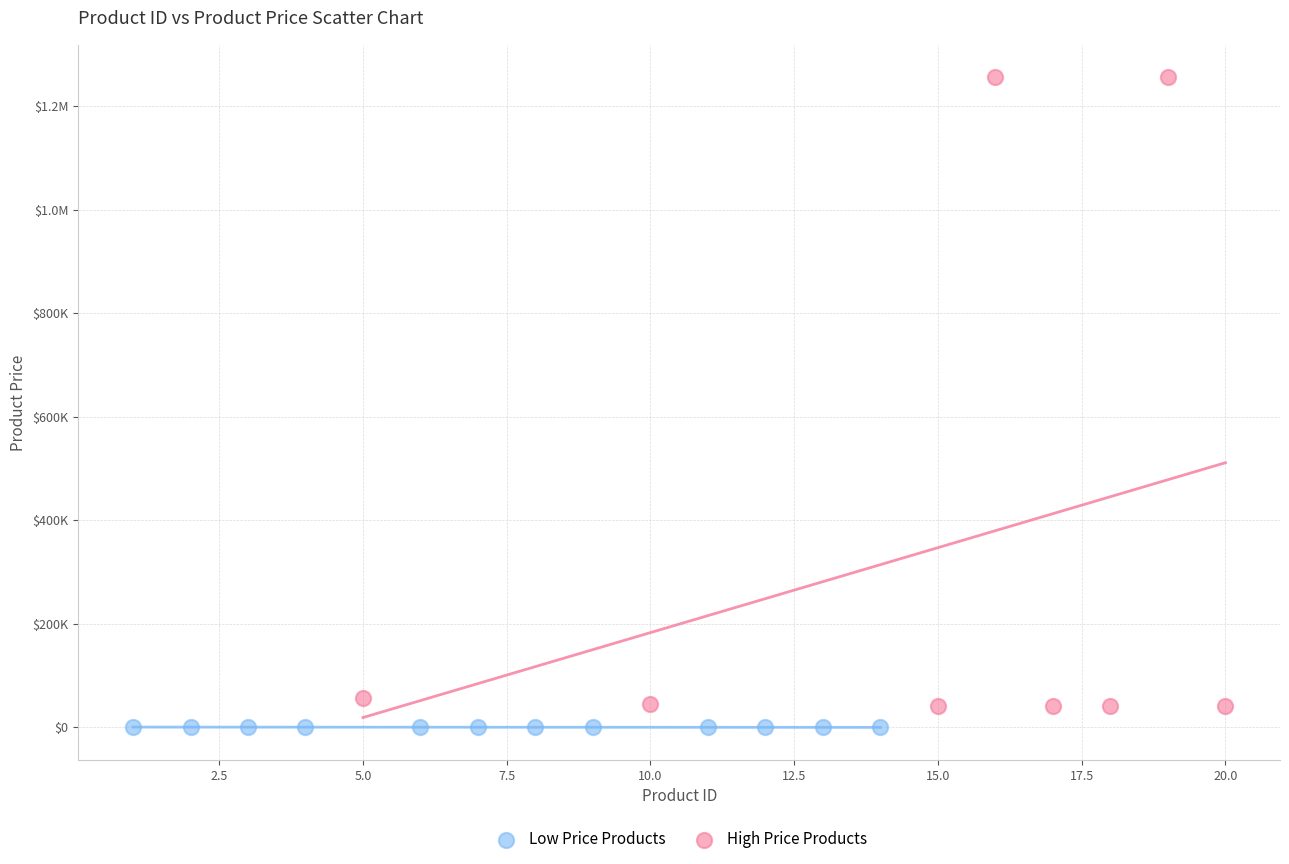

What are all the series names shown in the legend?

Low Price Products, High Price Products